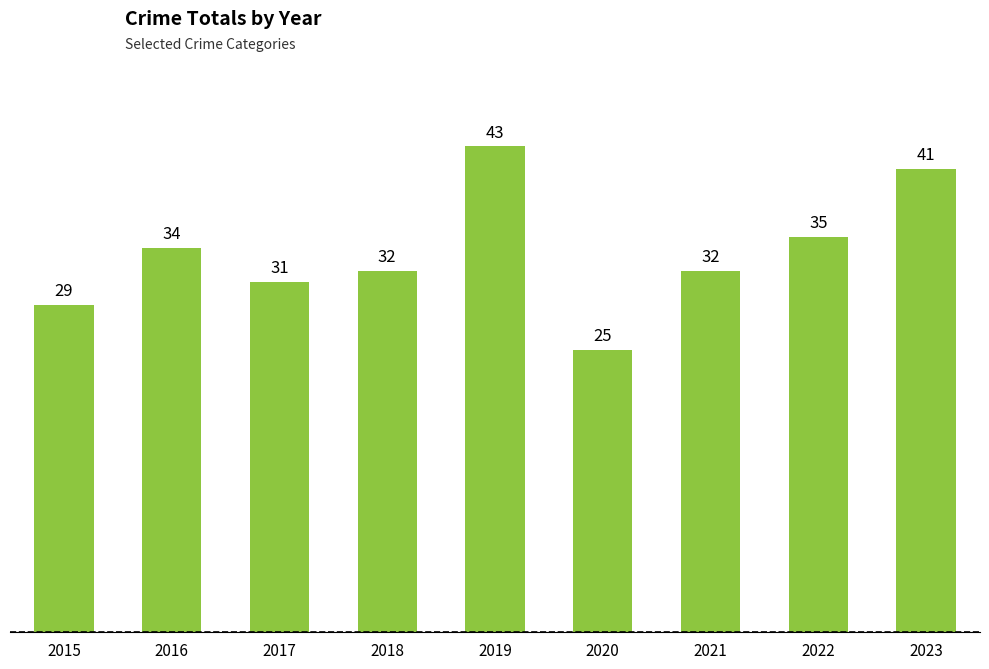

How many data points are less than 32?

3